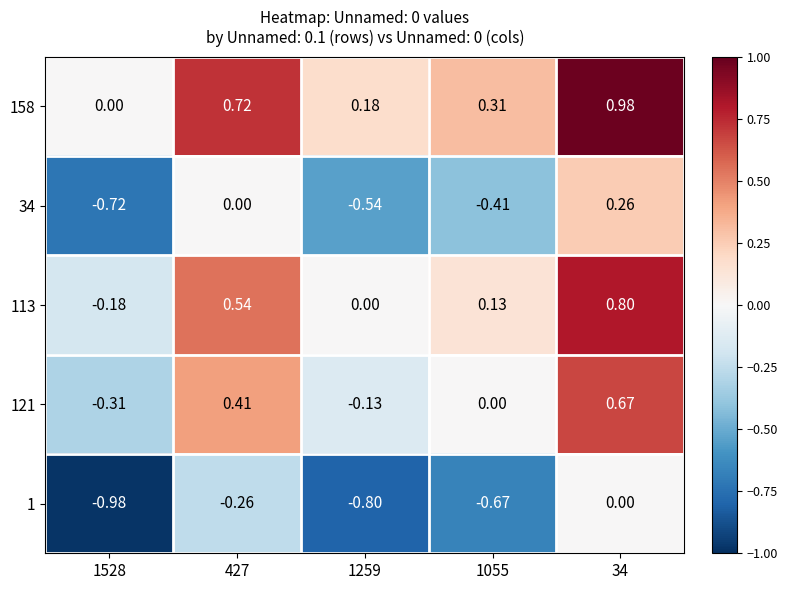

Count the number of data series in this chart.

5